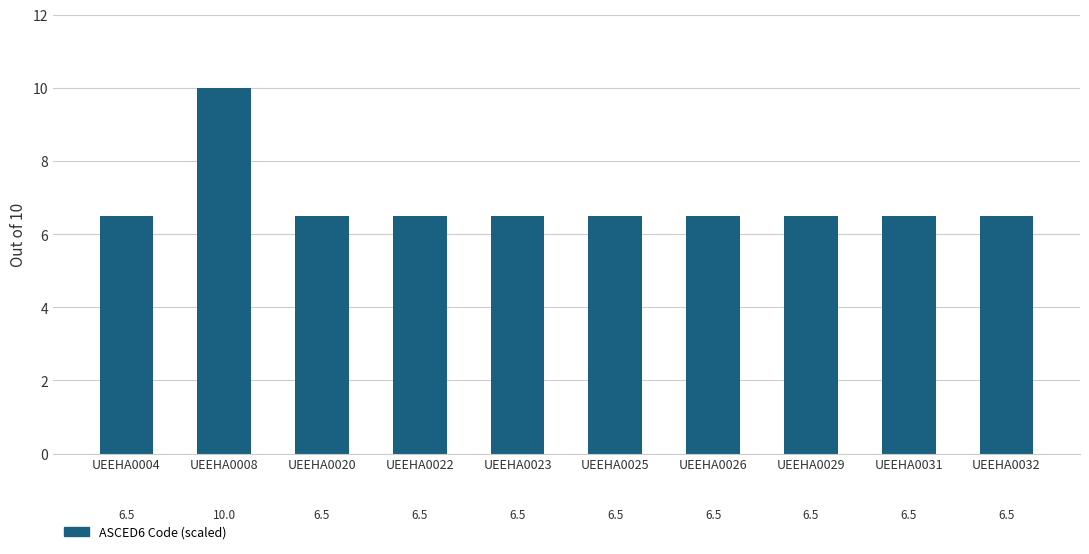

Reading right to left, list all the values displayed in this chart.

UEEHA0032=6.5	UEEHA0031=6.5	UEEHA0029=6.5	UEEHA0026=6.5	UEEHA0025=6.5	UEEHA0023=6.5	UEEHA0022=6.5	UEEHA0020=6.5	UEEHA0008=10.0	UEEHA0004=6.5